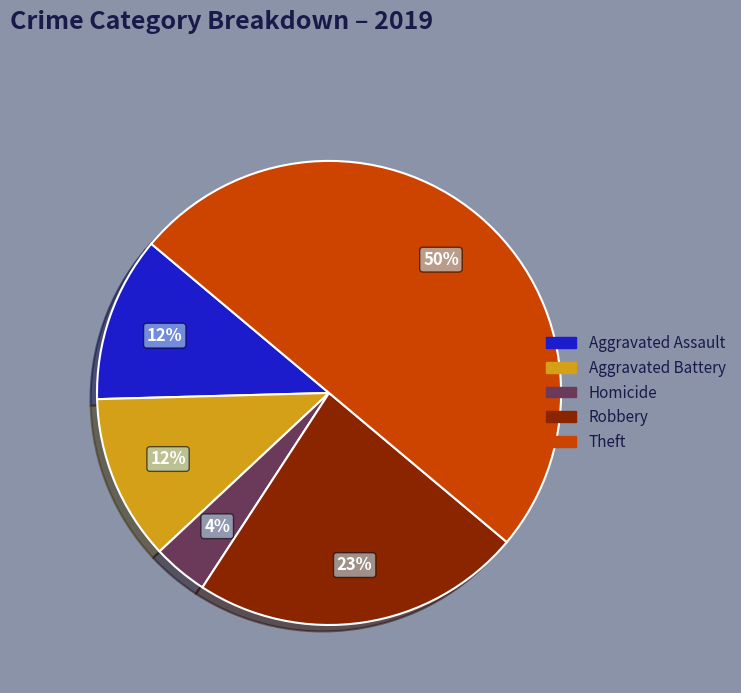

How many slices are in this pie chart?

5